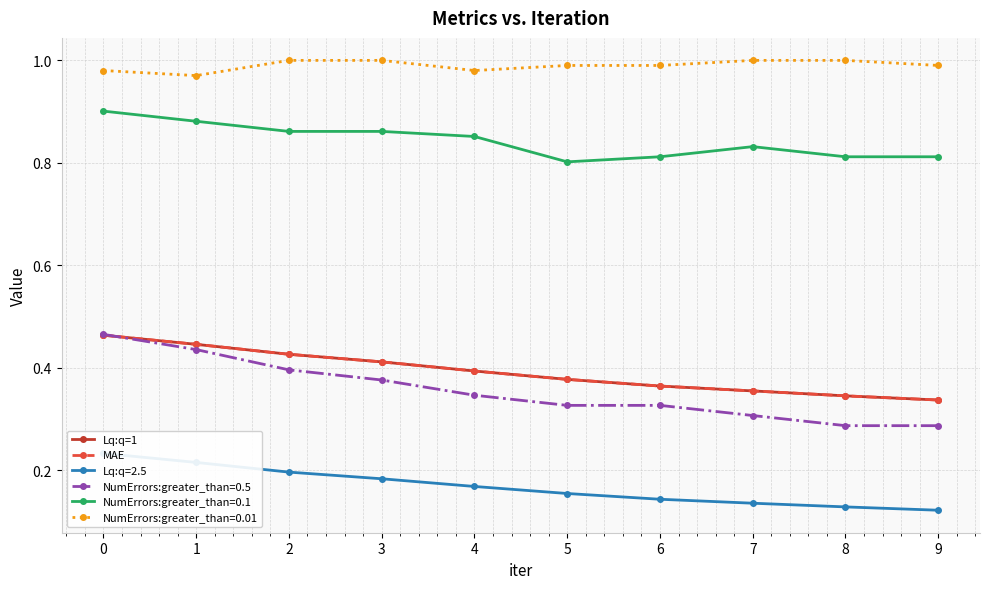

The Lq:q=1 series shows 0.3 at 9. True or false?

True